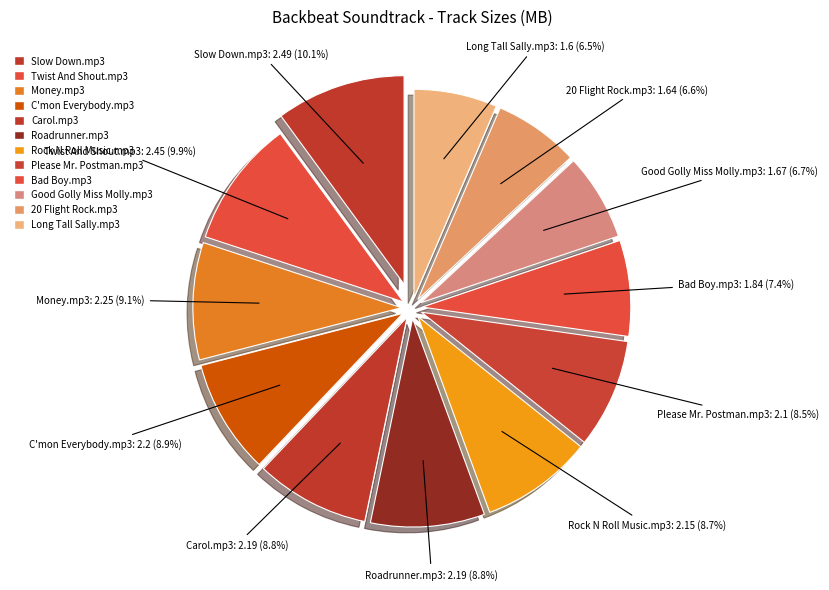

What is the ratio of the value at Good Golly Miss Molly.mp3 to the value at Rock N Roll Music.mp3?

0.8